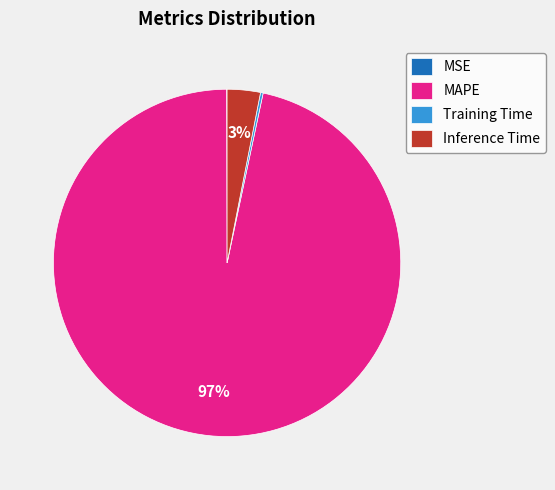

Is there any slice that represents more than half of the pie?

Yes